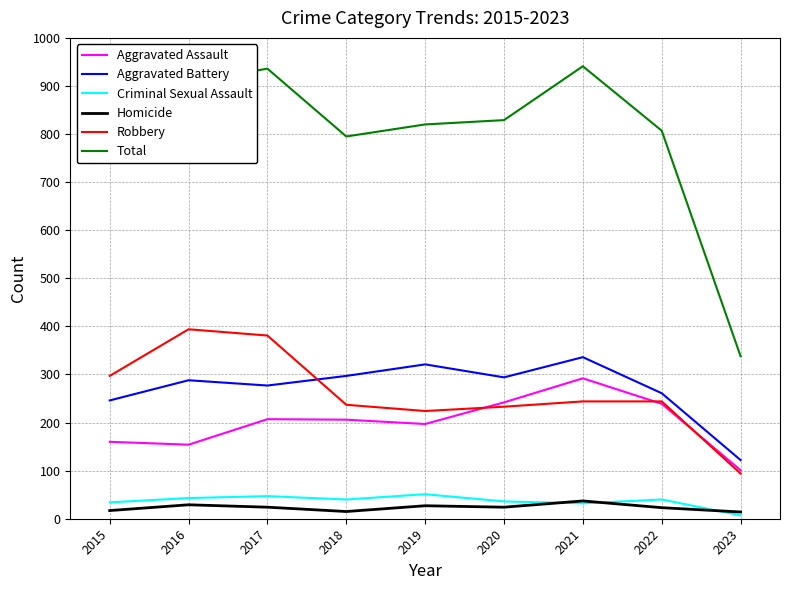

True or false: Homicide and Aggravated Assault intersect in this chart.

False